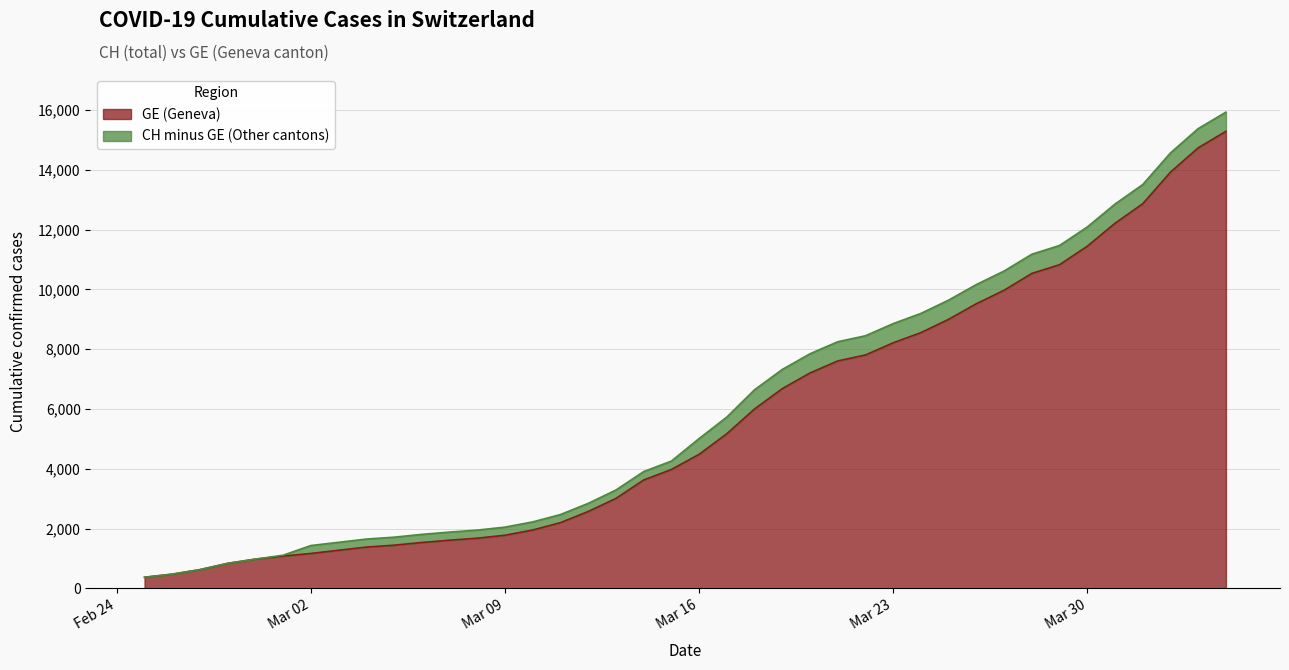

What is the highest value of the CH series?

15926